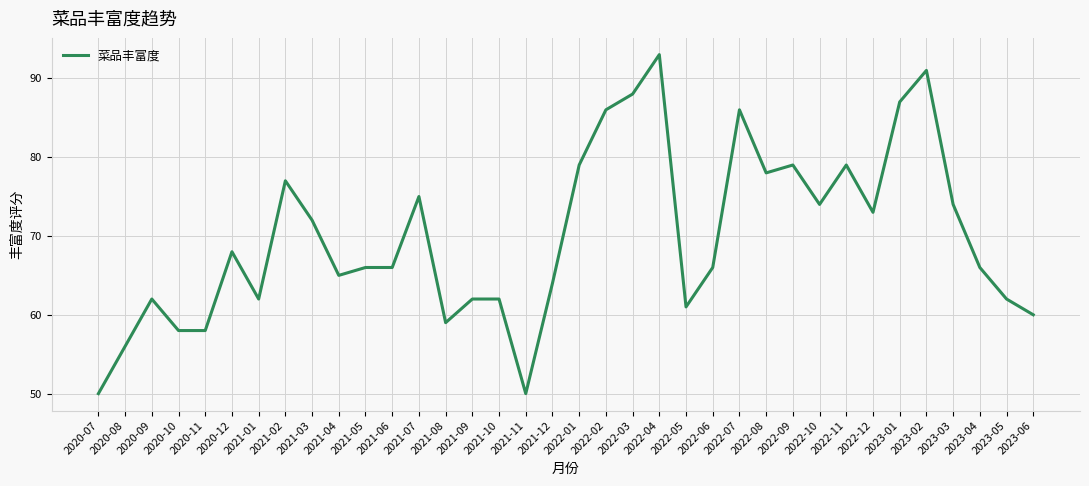

What is the sum of all values?

2514